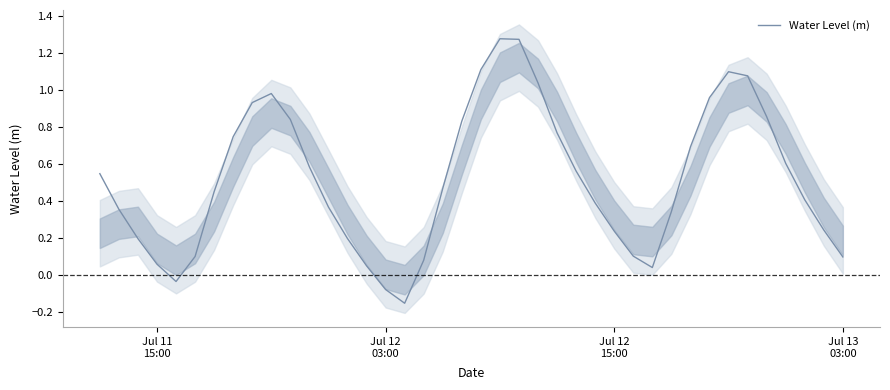

How many points are lower than both their immediate neighbors (excluding endpoints)?

3